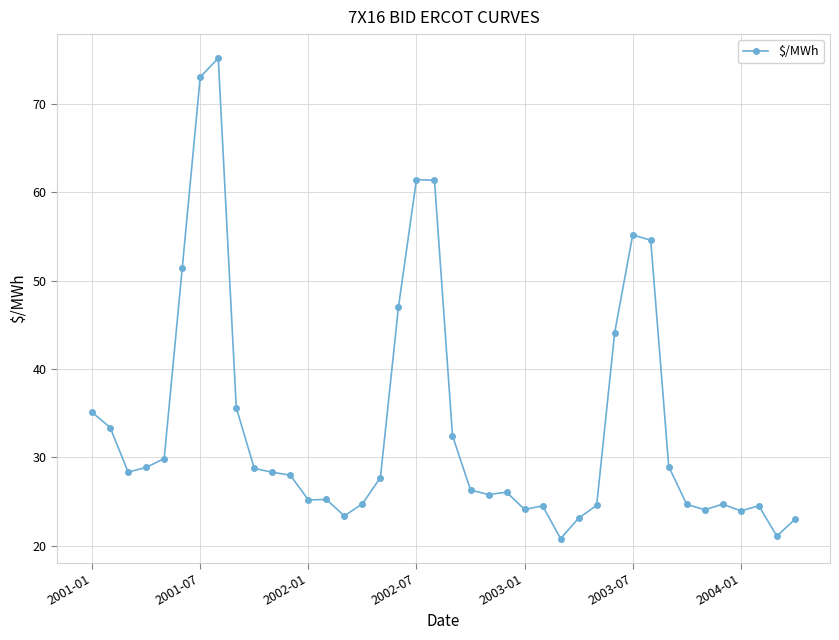

Is this an area chart (filled region under the line)?

No